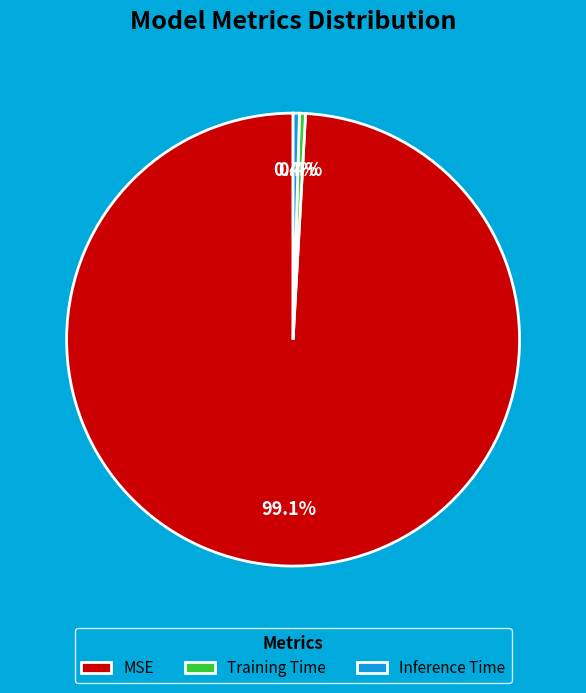

To the nearest percent, what is the average slice percentage?

33%